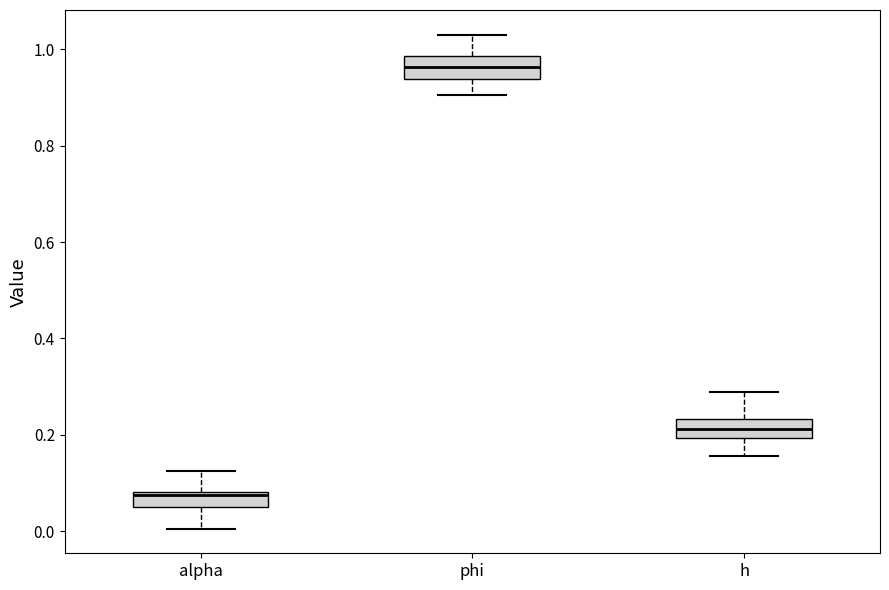

Where is the upper edge of the box for h on the y-axis? The values are not printed on the chart, so give them approximately, as read against the axis.

0.24